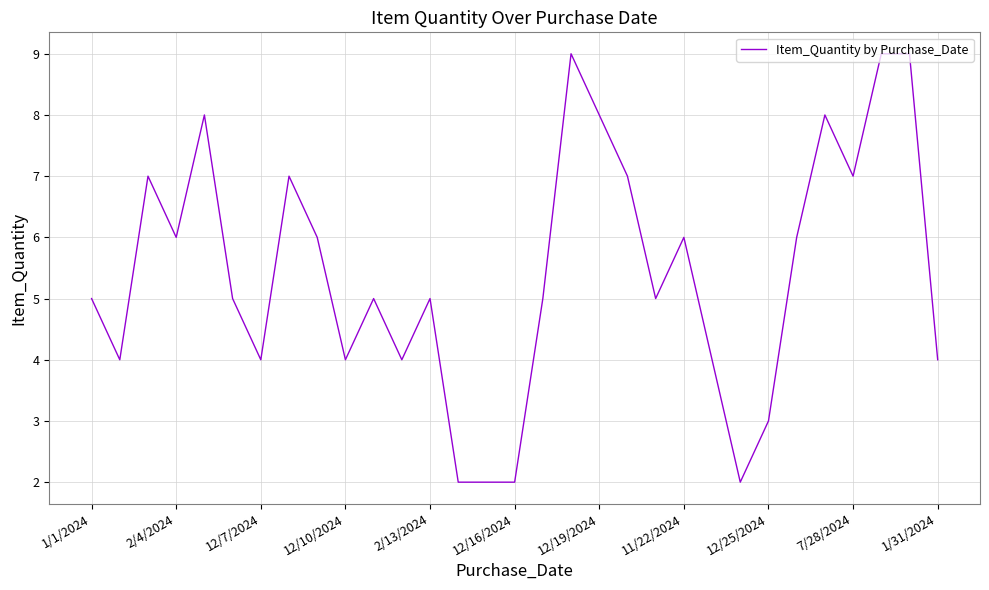

How many lines are shown in the chart?

1